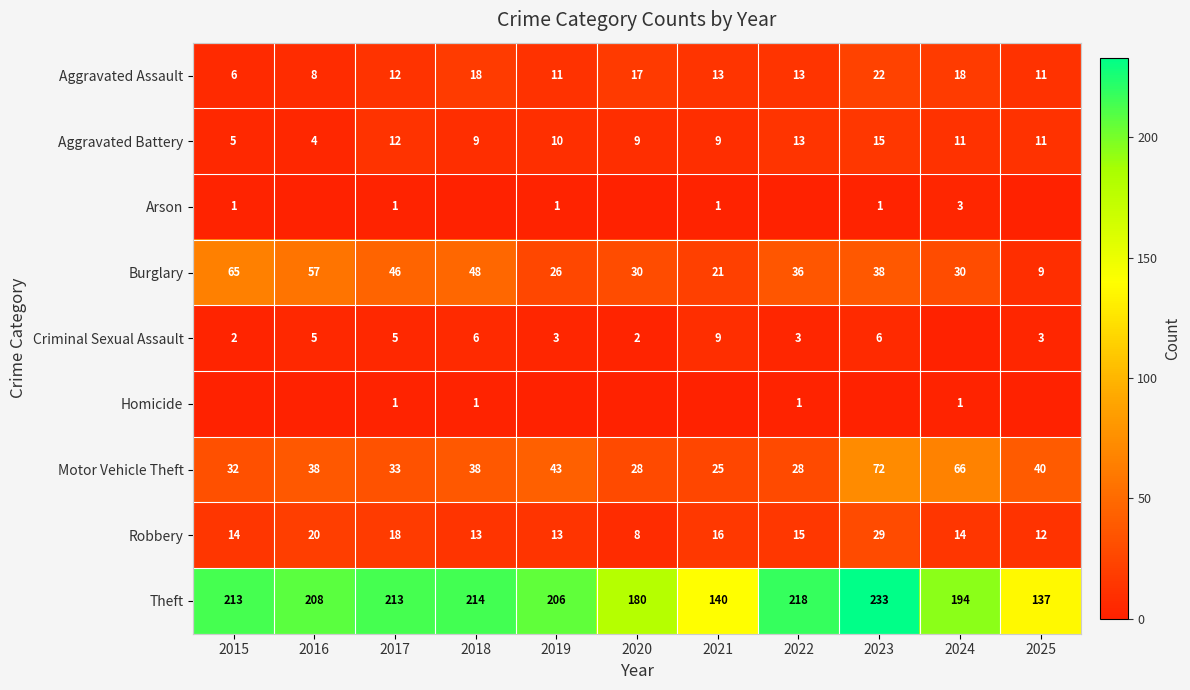

Is the value of Aggravated Battery at 2025 greater than the value of Burglary at 2022?

No